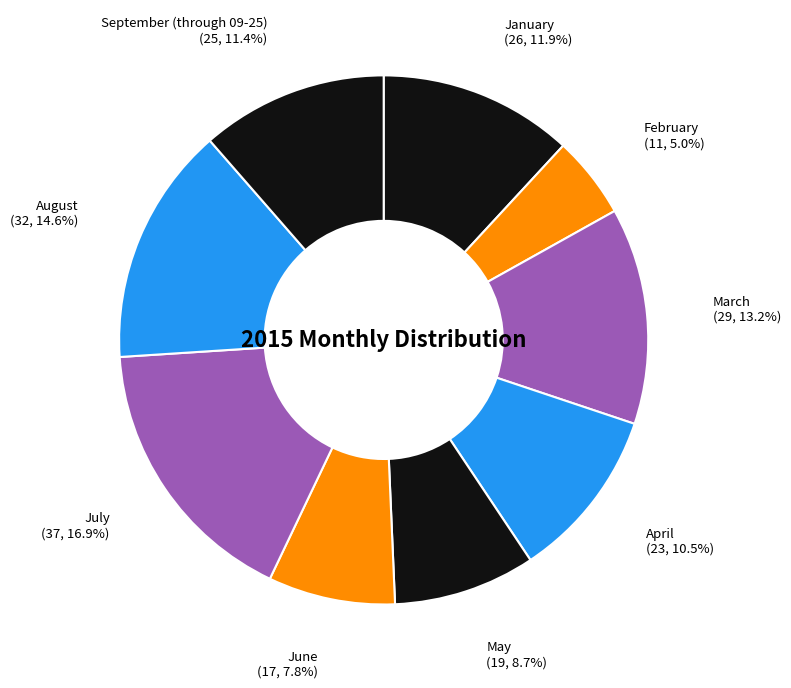

To the nearest percent, what is the combined percentage of April and March?

24%